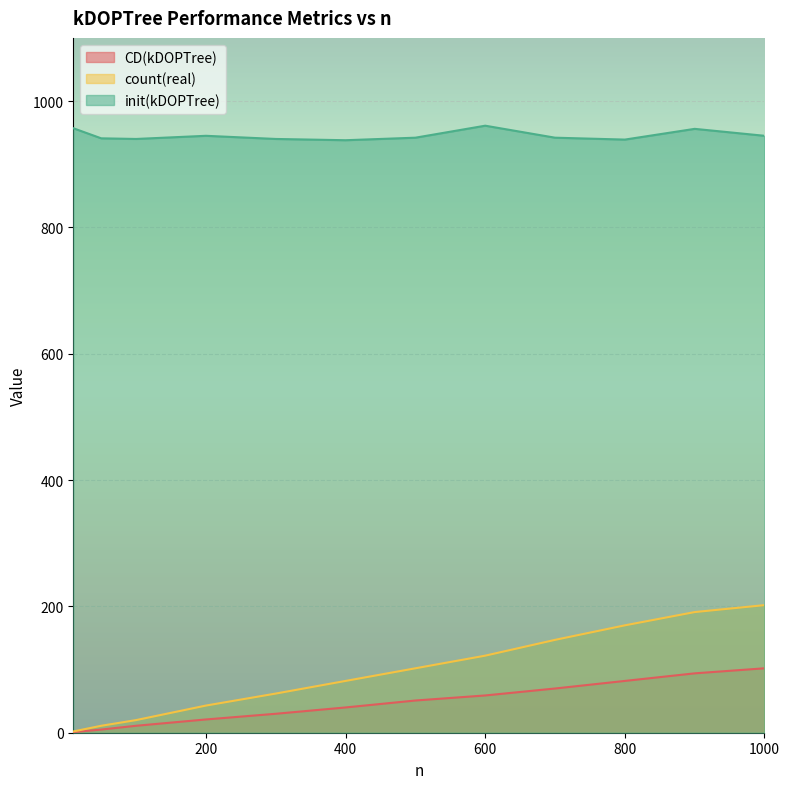

True or false: init(kDOPTree) and count(real) intersect in this chart.

False